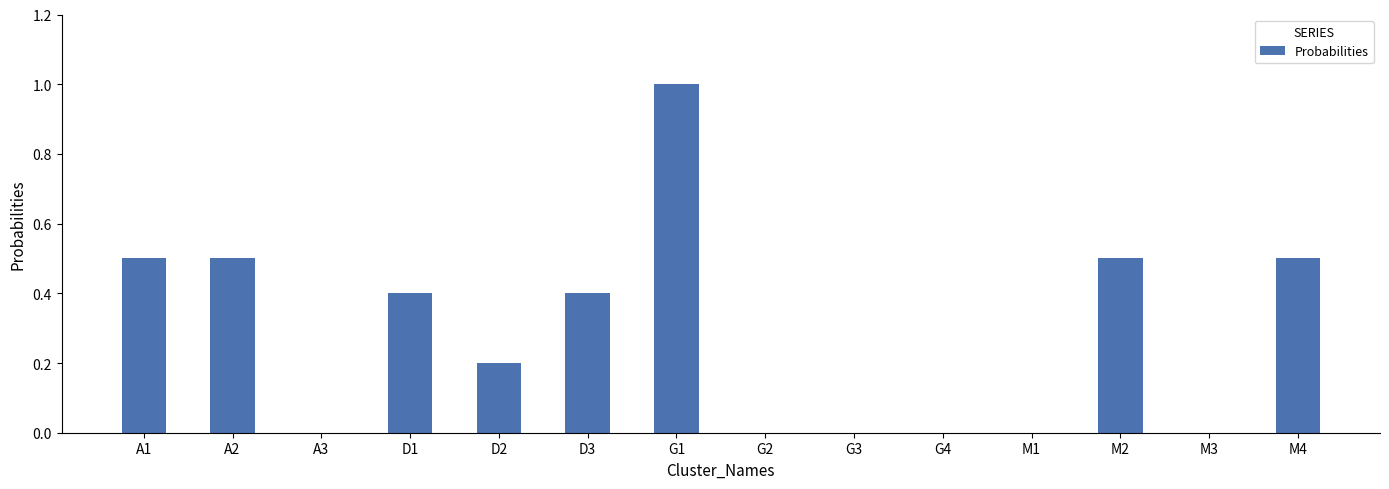

How many data points does each series have?

14